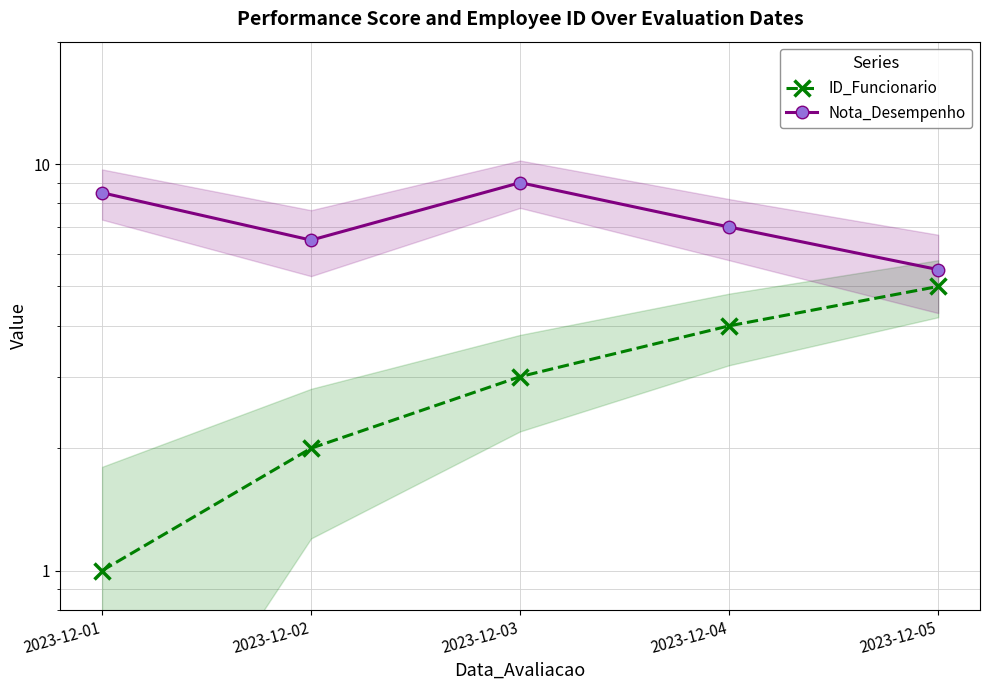

How many interior local peaks does the Nota_Desempenho series have?

1